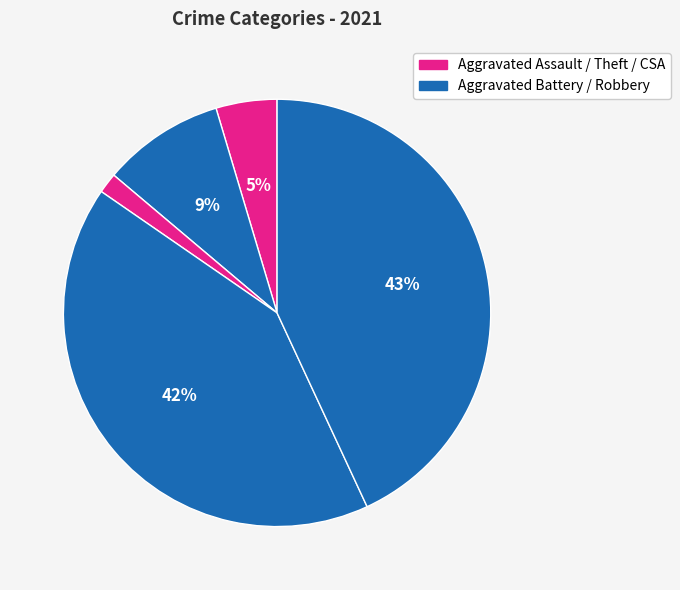

How many slices are in this pie chart?

5